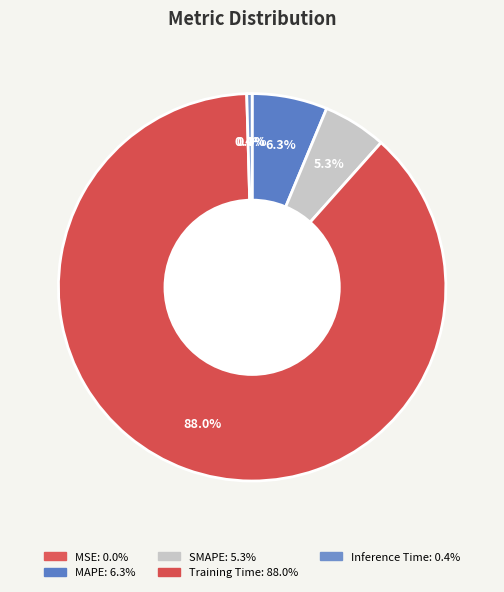

Combined, what portion of the pie is MSE and SMAPE?

5.3%